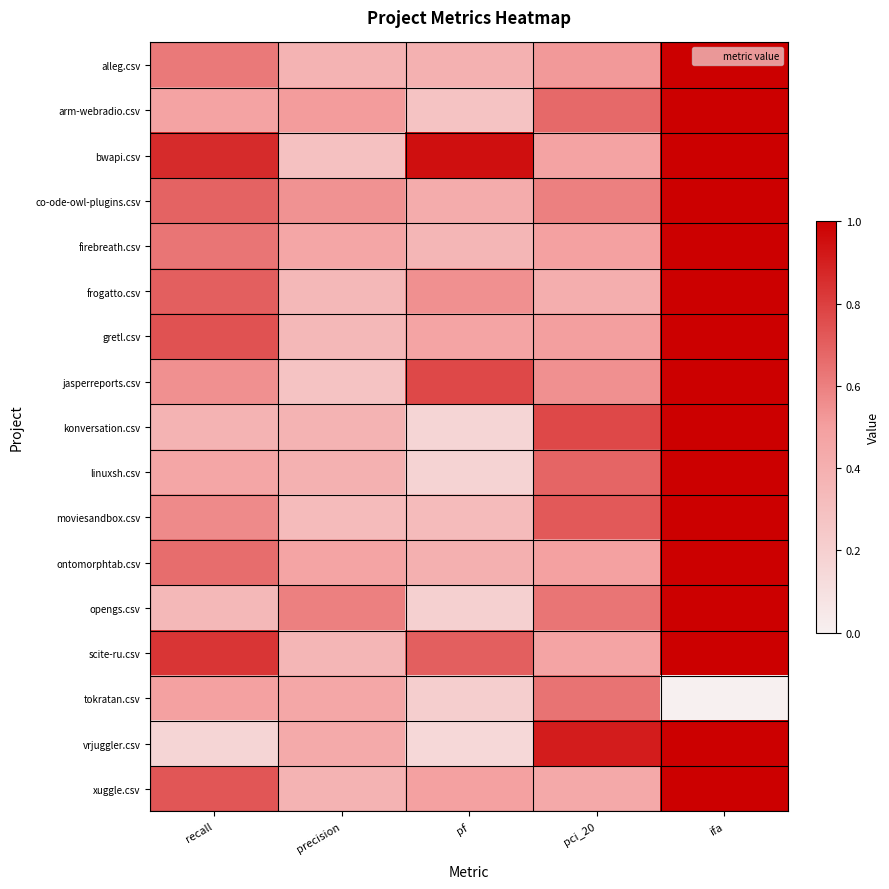

What is the maximum value shown in the chart?

4.0